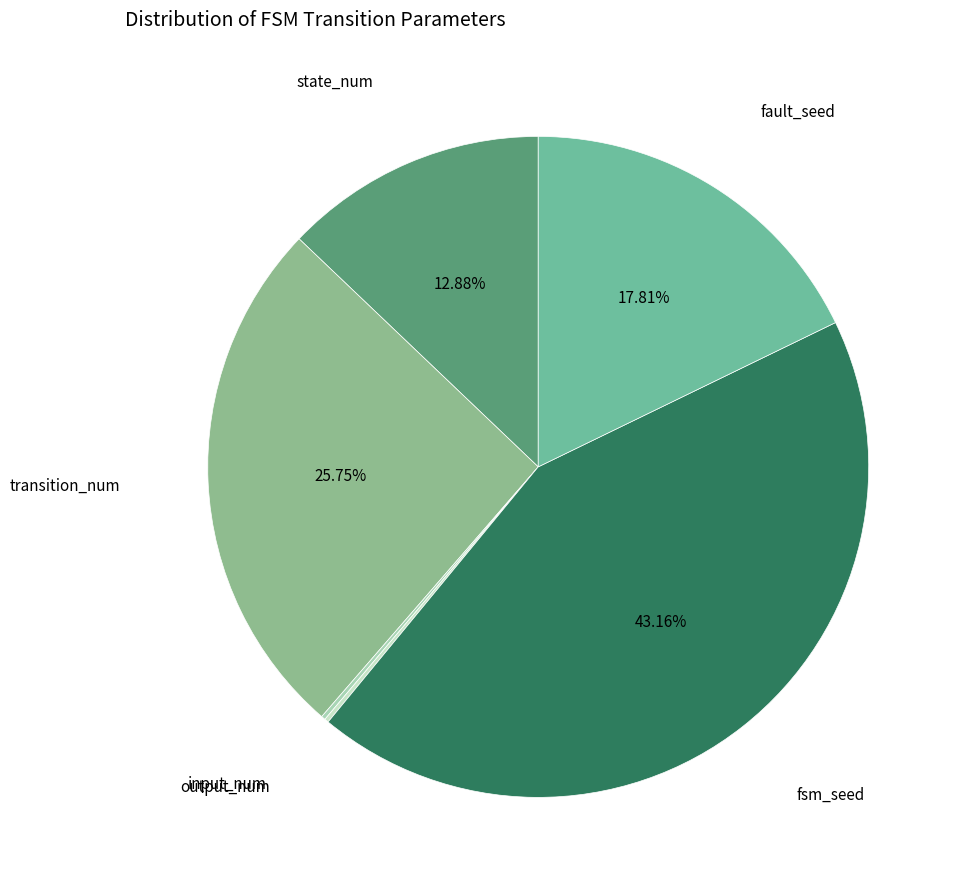

To the nearest percent, what is the difference between the largest and smallest slice percentages?

43%